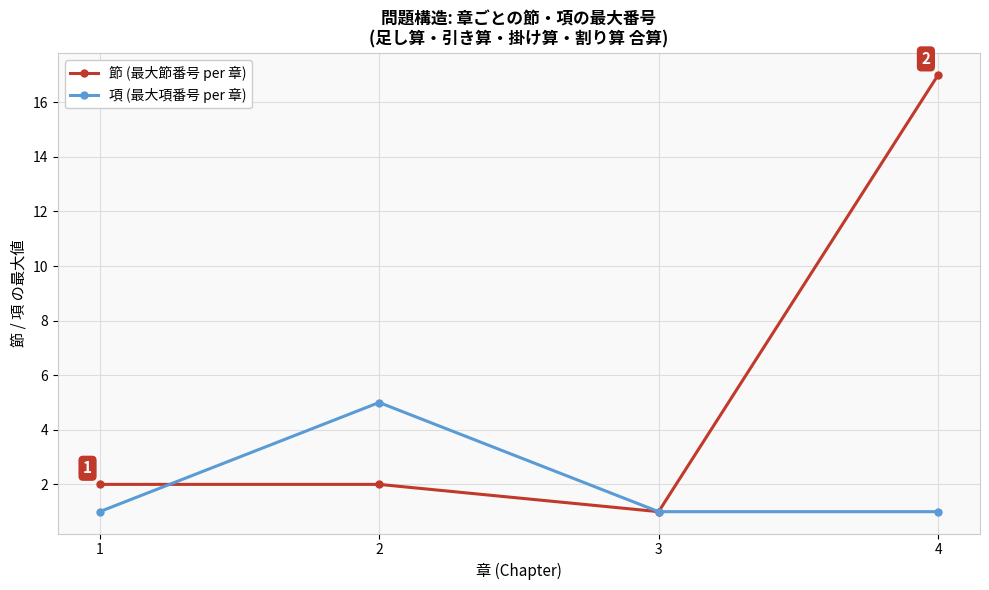

Which series has the largest total across all categories?

節 (最大節番号 per 章)